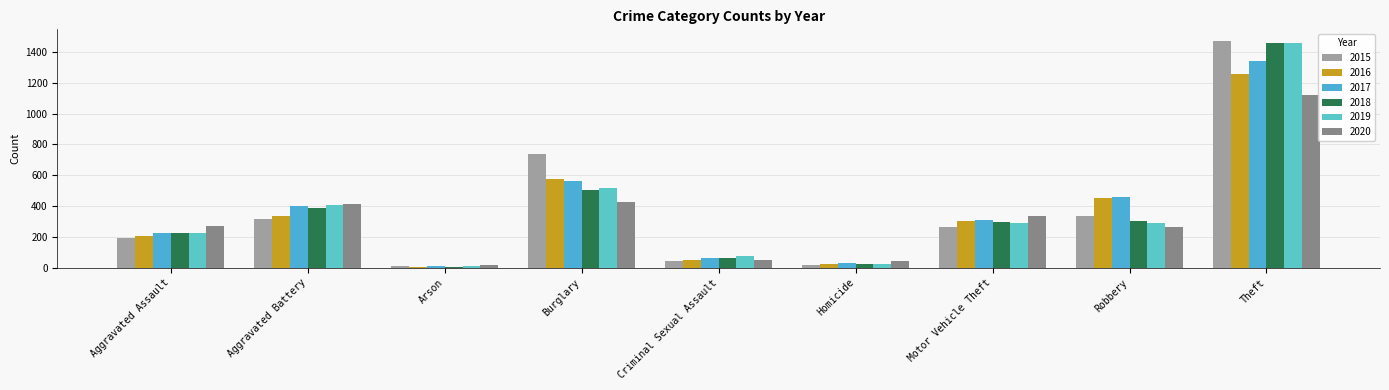

What is the approximate value of 2020 at Homicide?

41